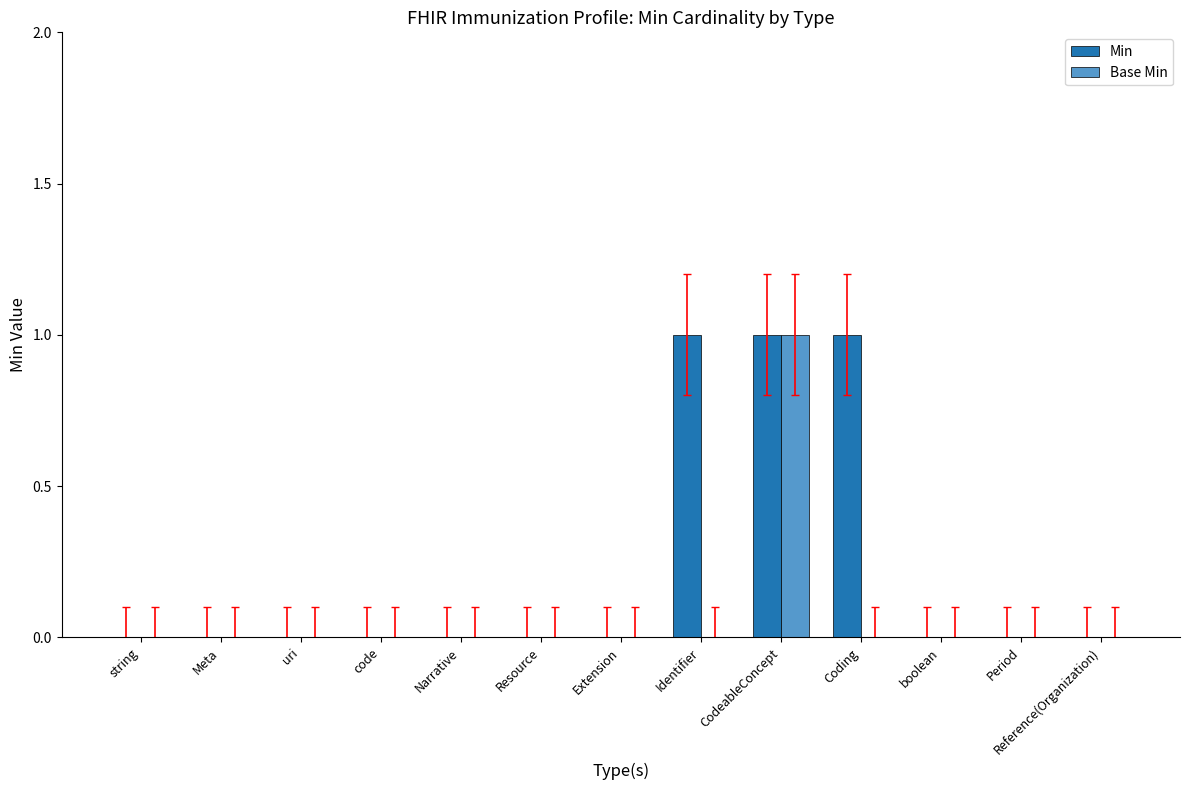

True or false: Min has a value of 0 at Period.

True